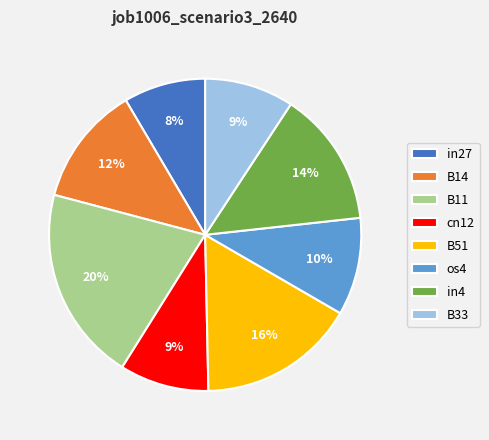

How many slices are in this pie chart?

8